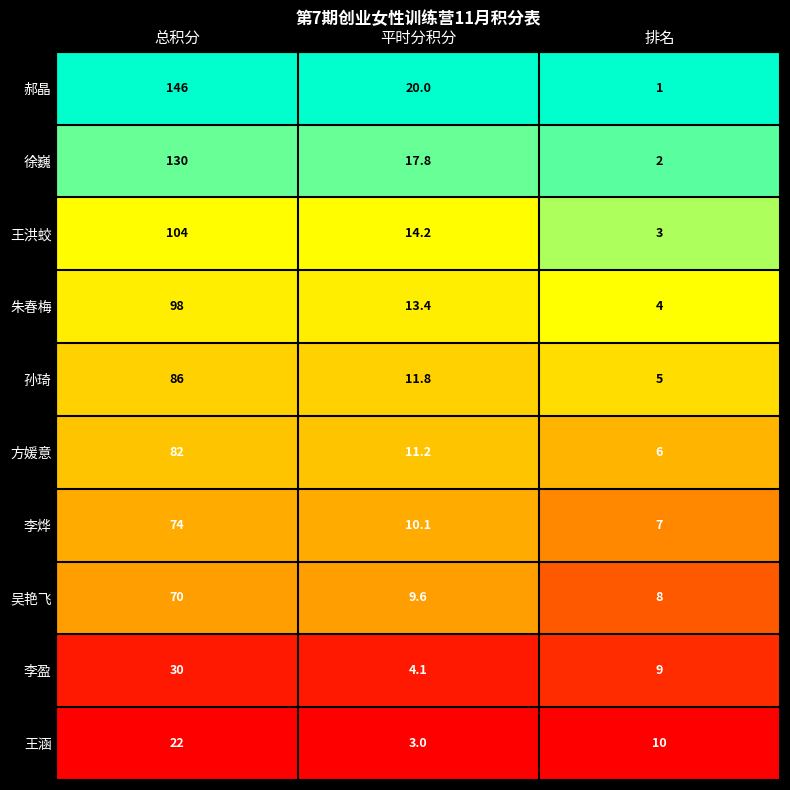

Count the number of data series in this chart.

10